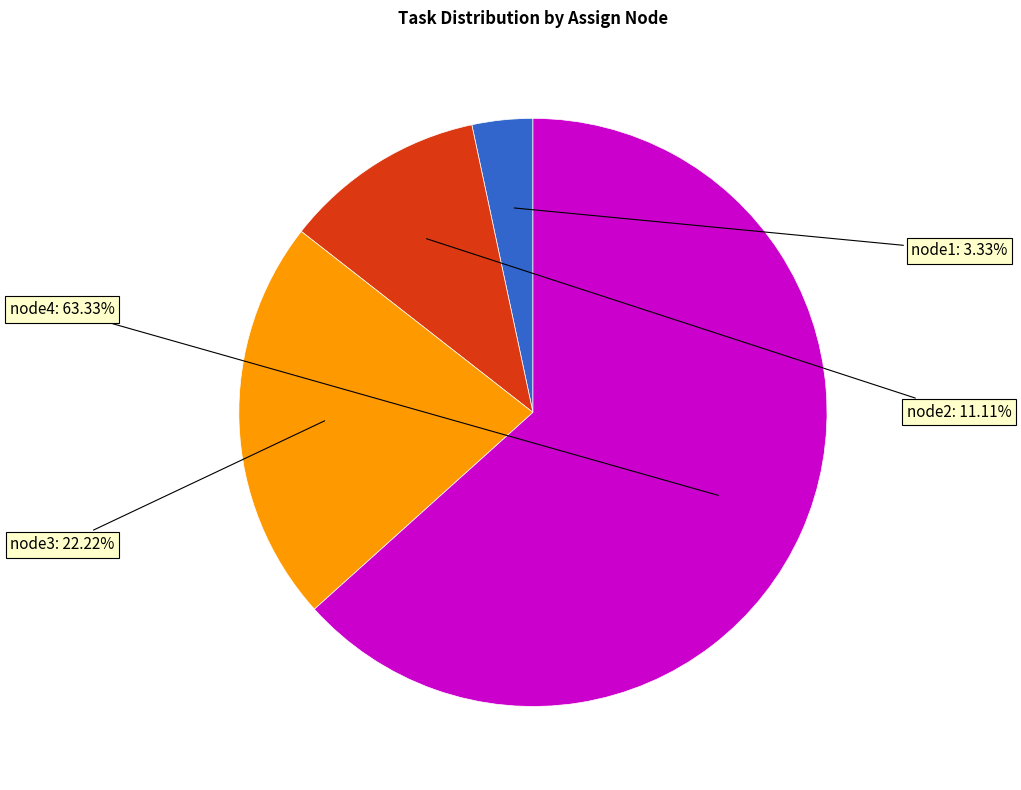

To the nearest percent, what is the combined percentage of node2 and node3?

33%